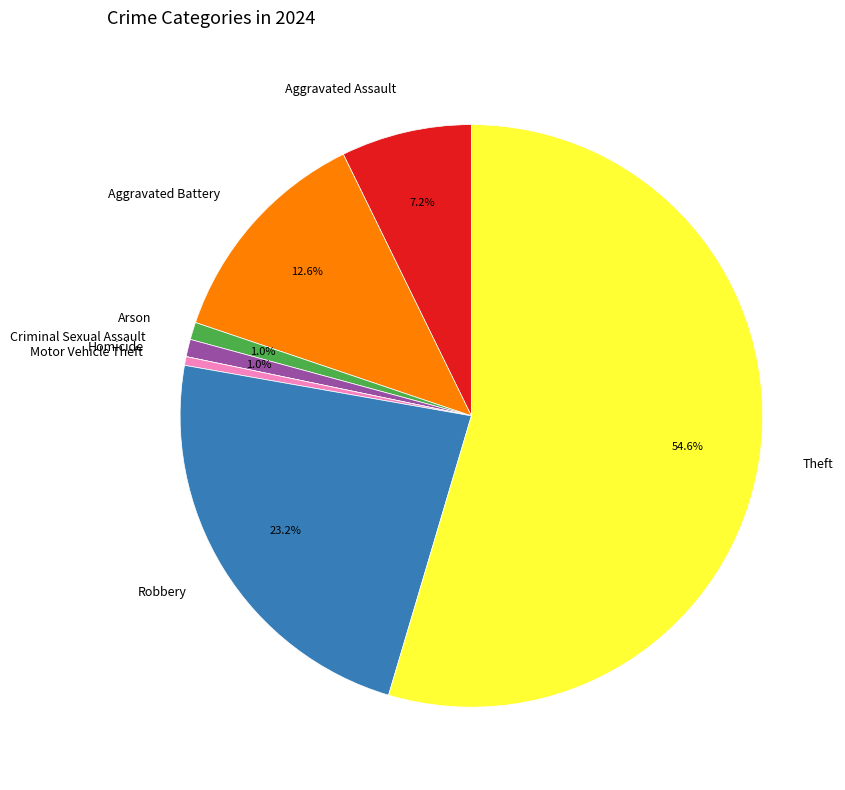

Which has a higher value, Motor Vehicle Theft or Aggravated Assault?

Aggravated Assault